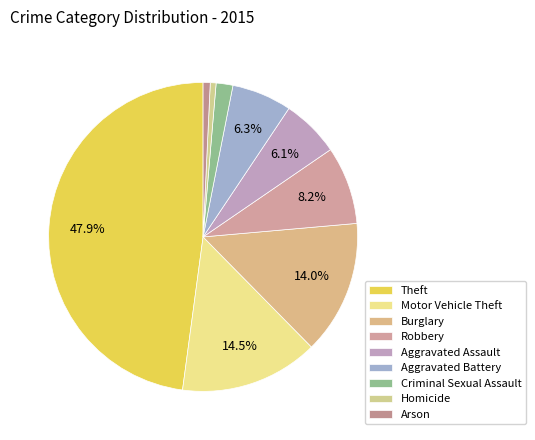

Which category has the biggest portion of the pie?

Theft